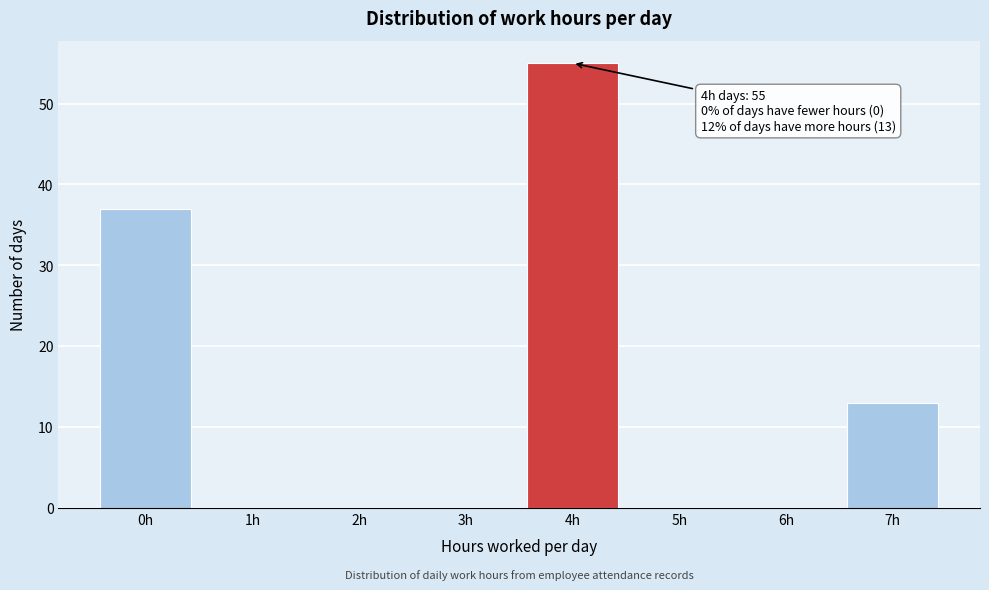

Reading right to left, what are all the values shown in this chart?

7h=13	6h=0	5h=0	4h=55	3h=0	2h=0	1h=0	0h=37